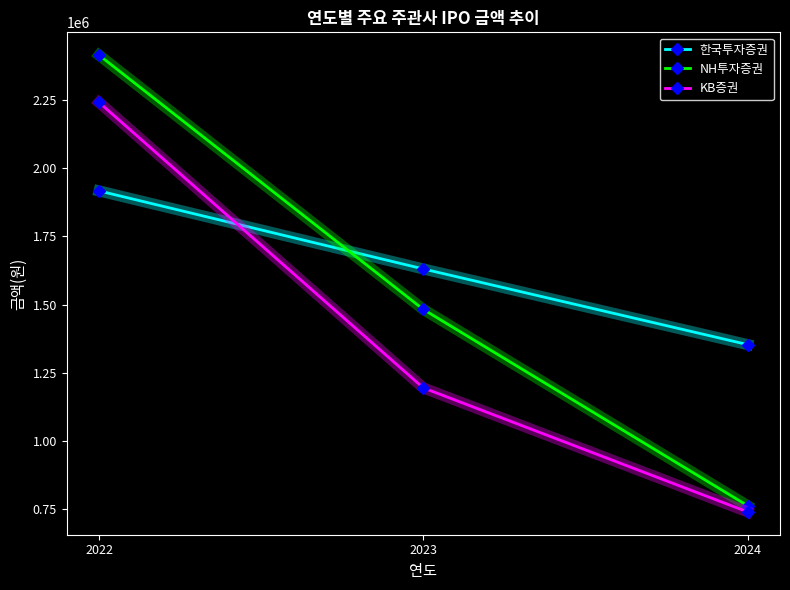

At which category does the chart reach its minimum across all series?

2024